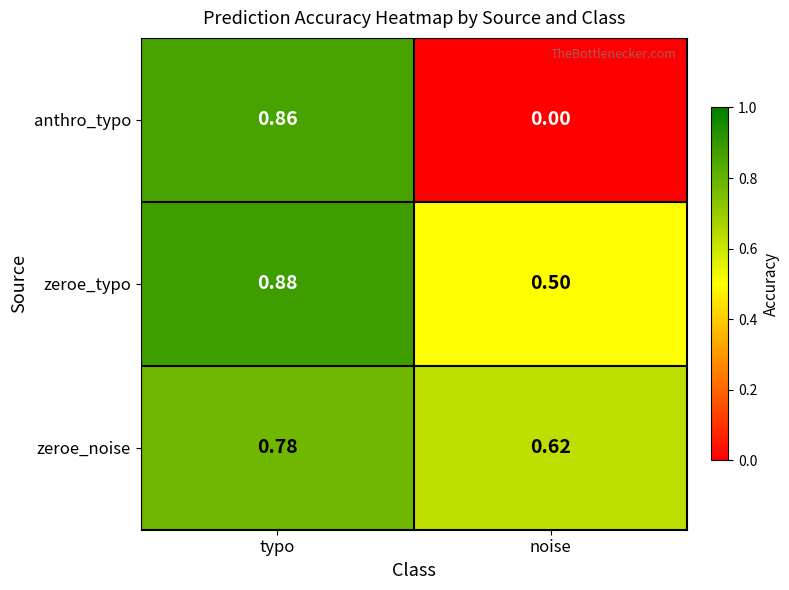

What is the difference between the highest and lowest values at typo?

0.1